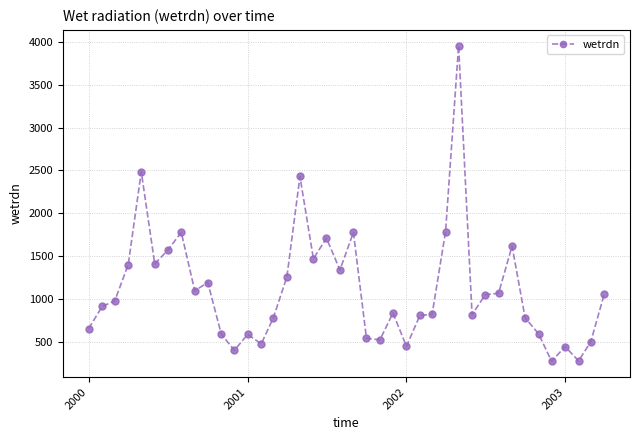

What is the difference between the second highest and minimum values?

2206.0